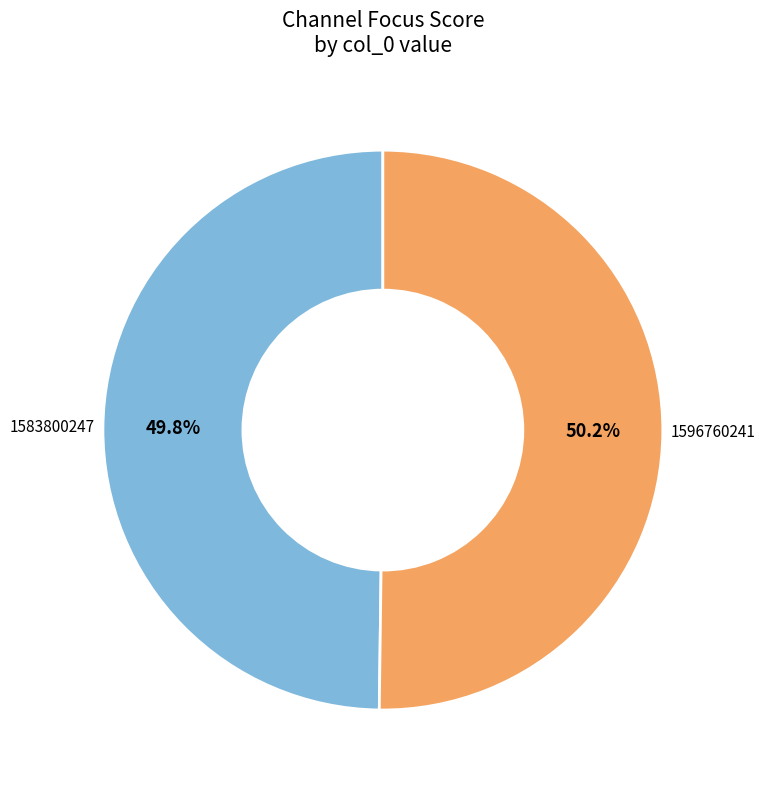

Combined, what portion of the pie is 1596760241 and 1583800247?

100.0%